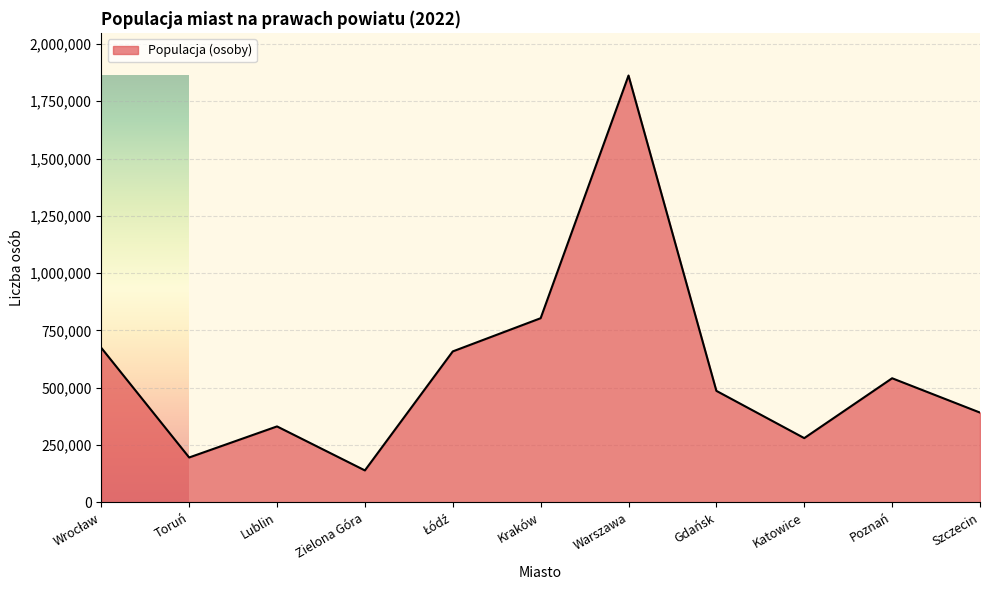

The chart shows a value of 1065758 at Warszawa. True or false?

False